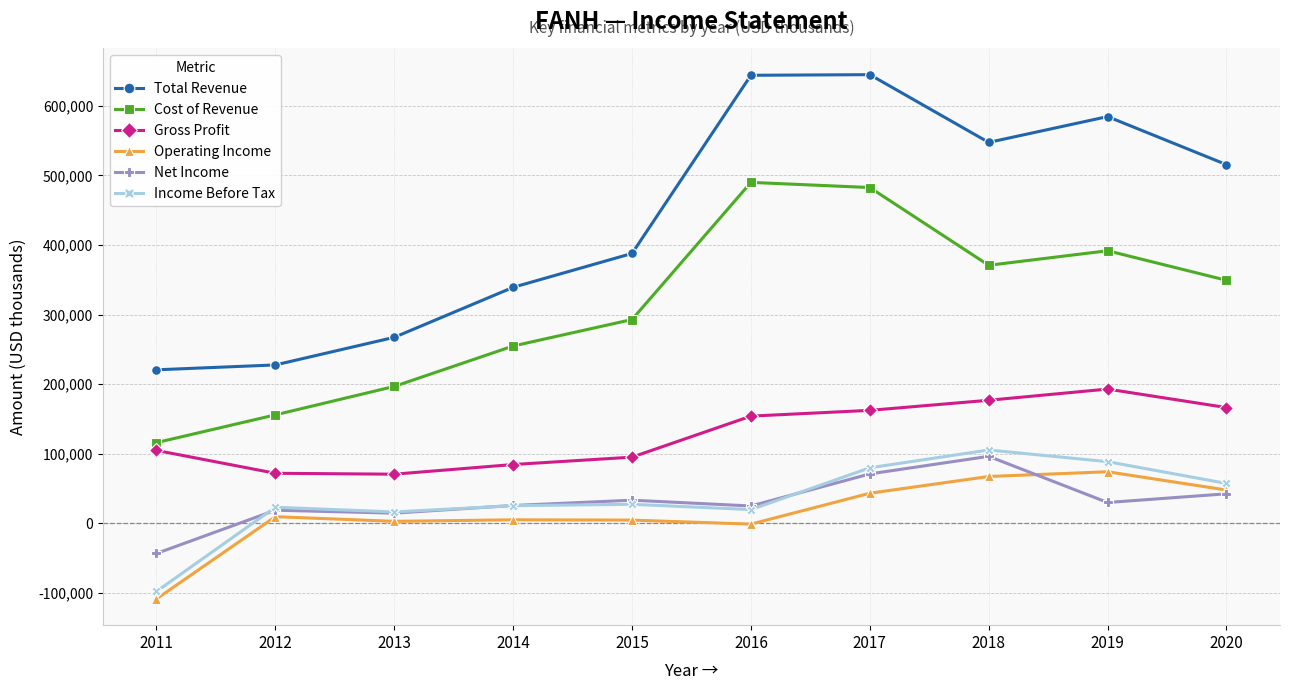

The value of Total Revenue at 2014 is 181562. True or false?

False